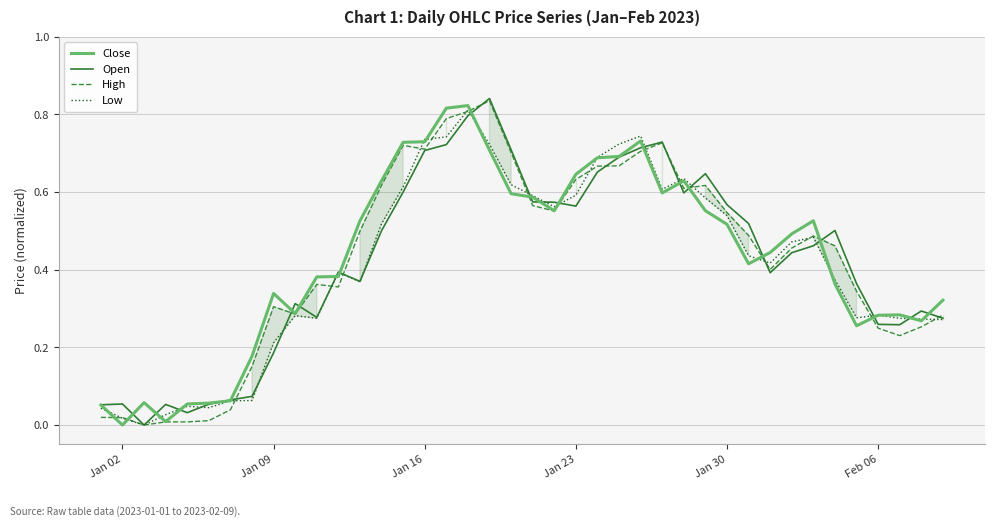

In Open, how many points are lower than both neighbors (excluding endpoints)?

8